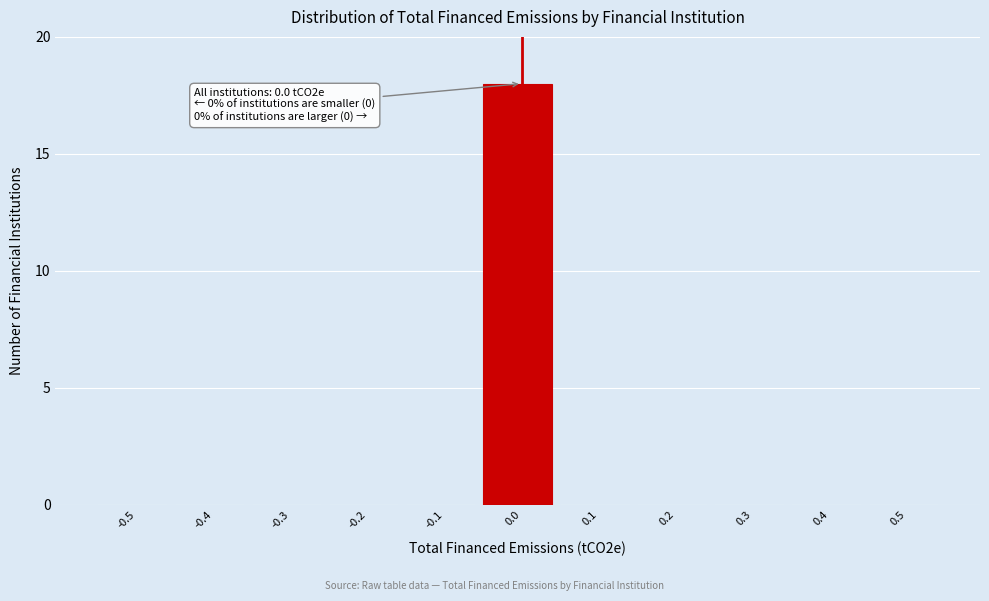

Reading left to right, transcribe all the data shown in this chart.

-0.5=0	-0.4=0	-0.3=0	-0.2=0	-0.1=0	0.0=18	0.1=0	0.2=0	0.3=0	0.4=0	0.5=0